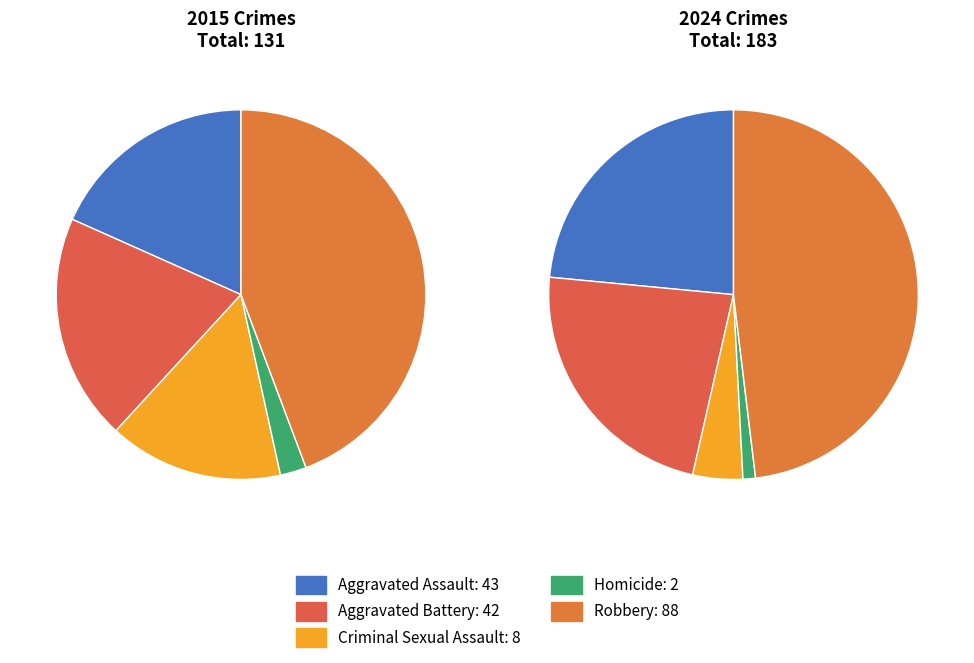

Does values_2024 account for over 50% of the chart?

No